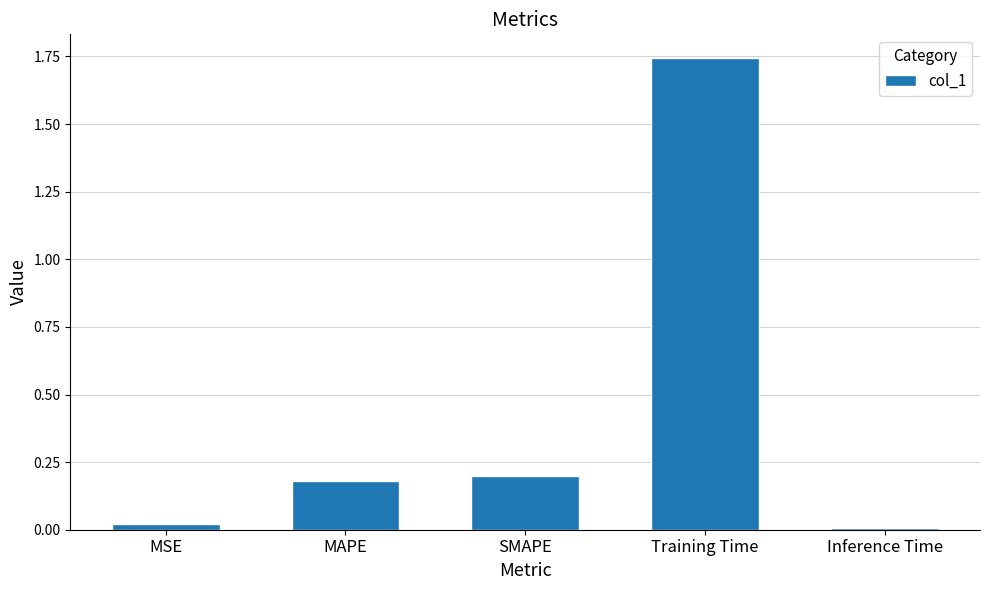

True or false: the data shows 0.2 at SMAPE.

True